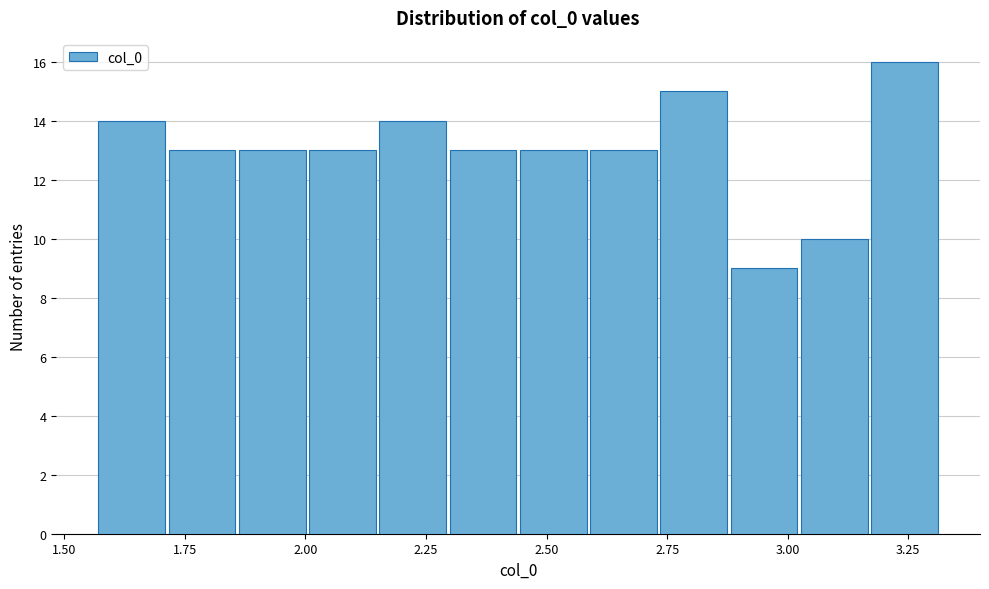

Read against the x-axis, roughly where is the centre of the tallest bar?

3.25